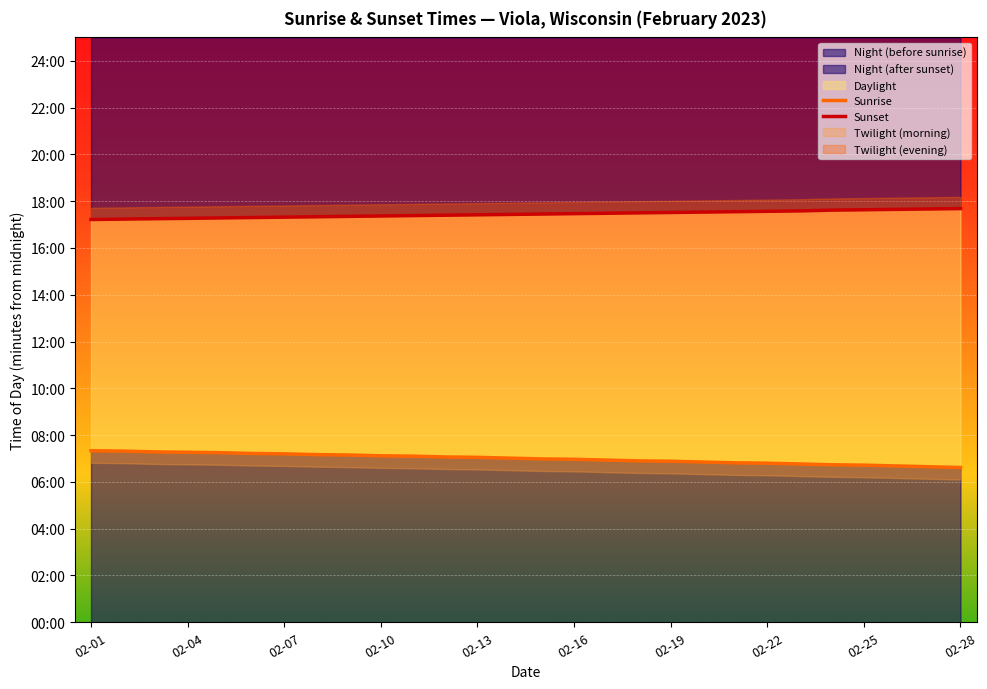

True or false: Sunset has more than 0 interior local peaks.

False